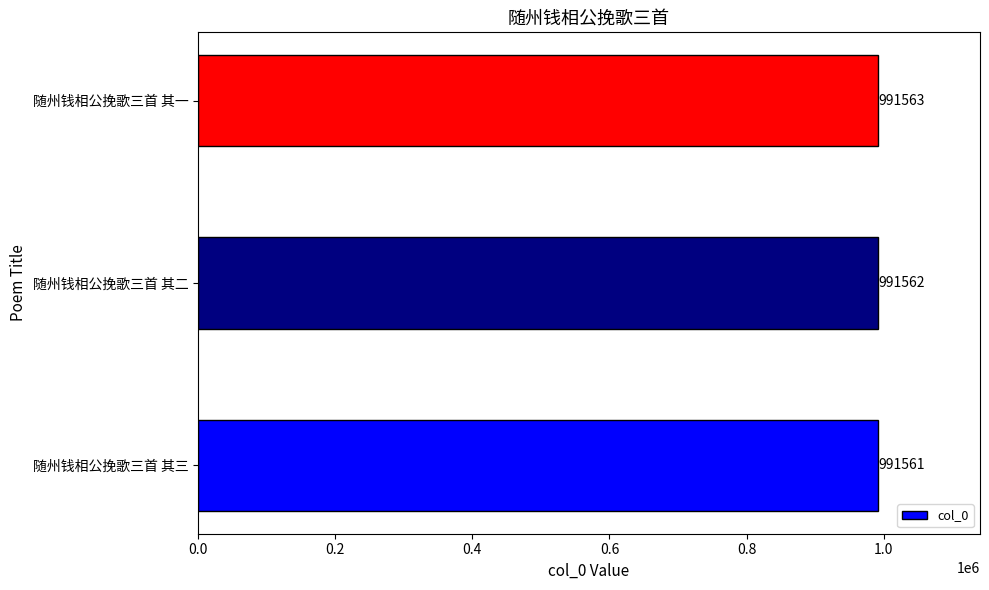

The value at 随州钱相公挽歌三首 其三 is 991561. True or false?

True